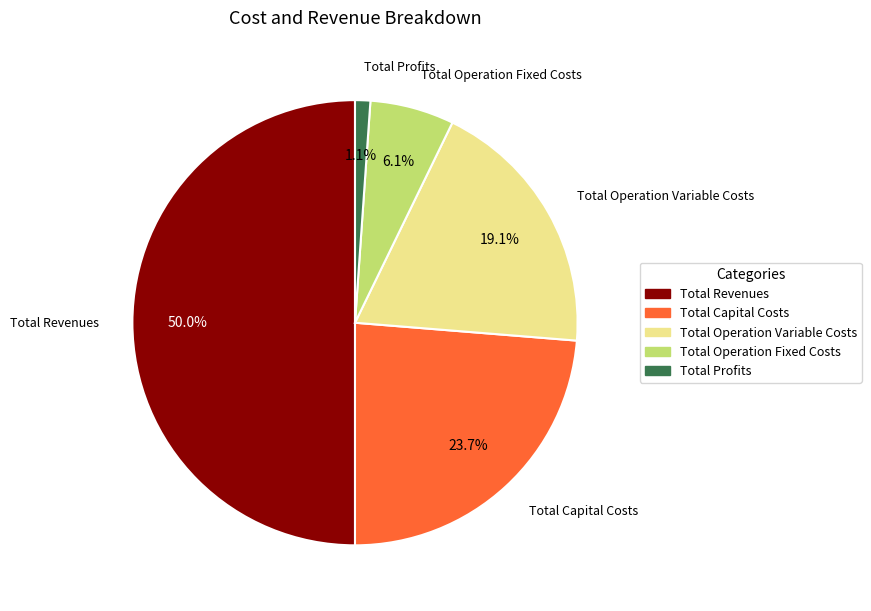

How many slices are in this pie chart?

5